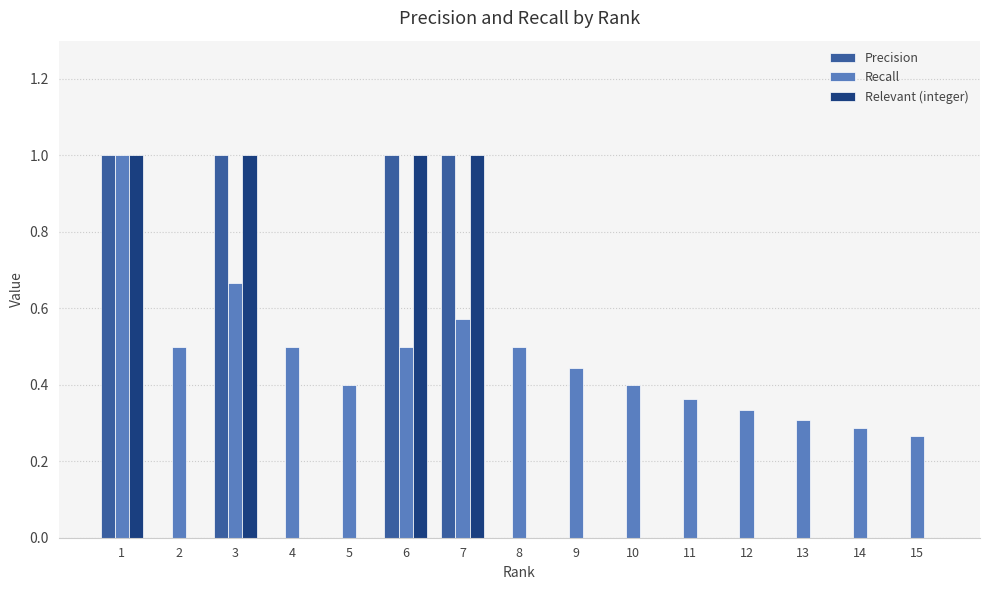

Which series has the largest total across all categories?

Recall